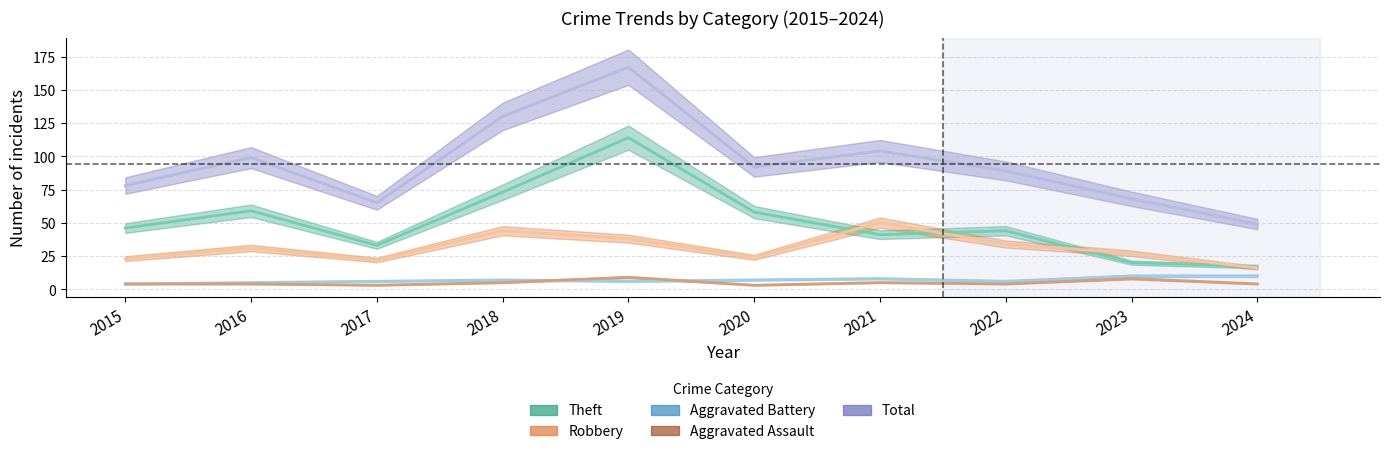

Is this an area chart (filled region under the line)?

No